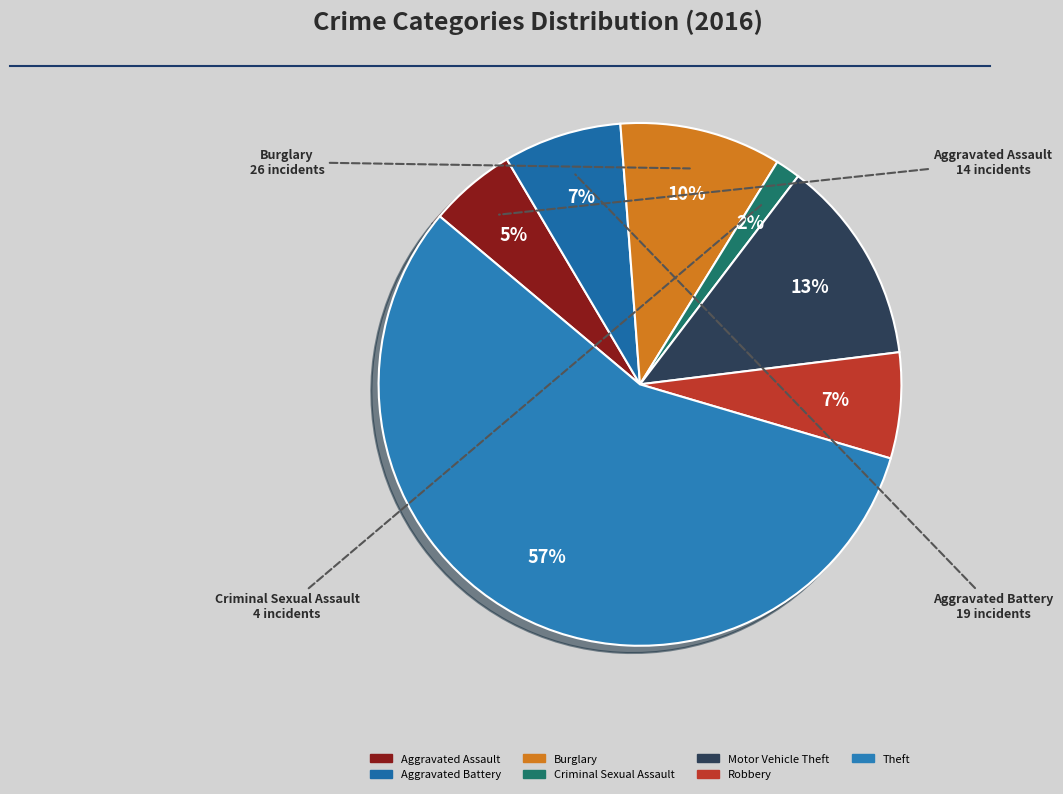

True or false: Robbery accounts for 1% of the total.

False